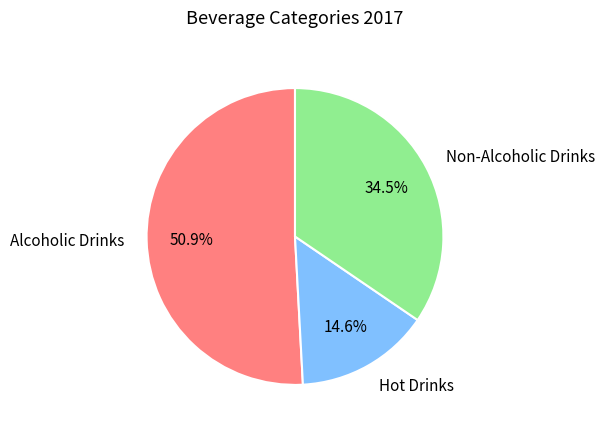

Is the sum of Alcoholic Drinks and Non-Alcoholic Drinks greater than half?

Yes